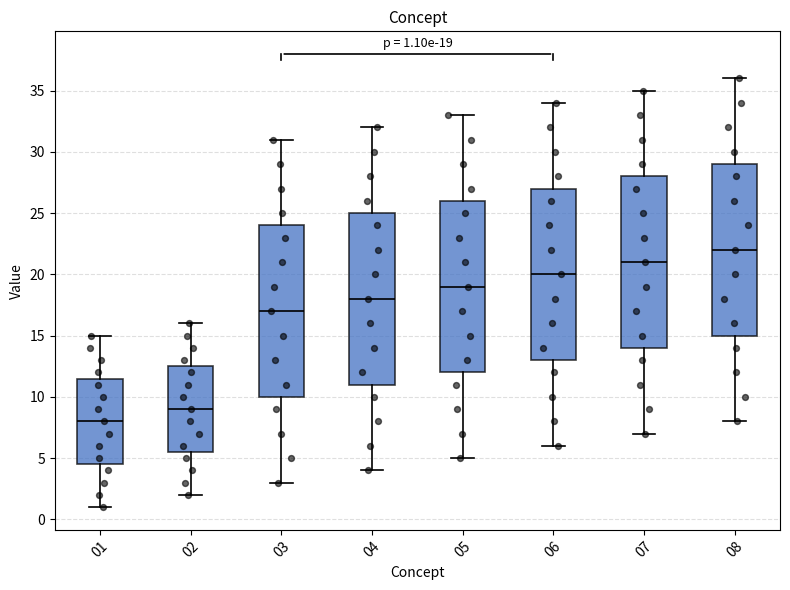

Which box's median line is the highest?

08